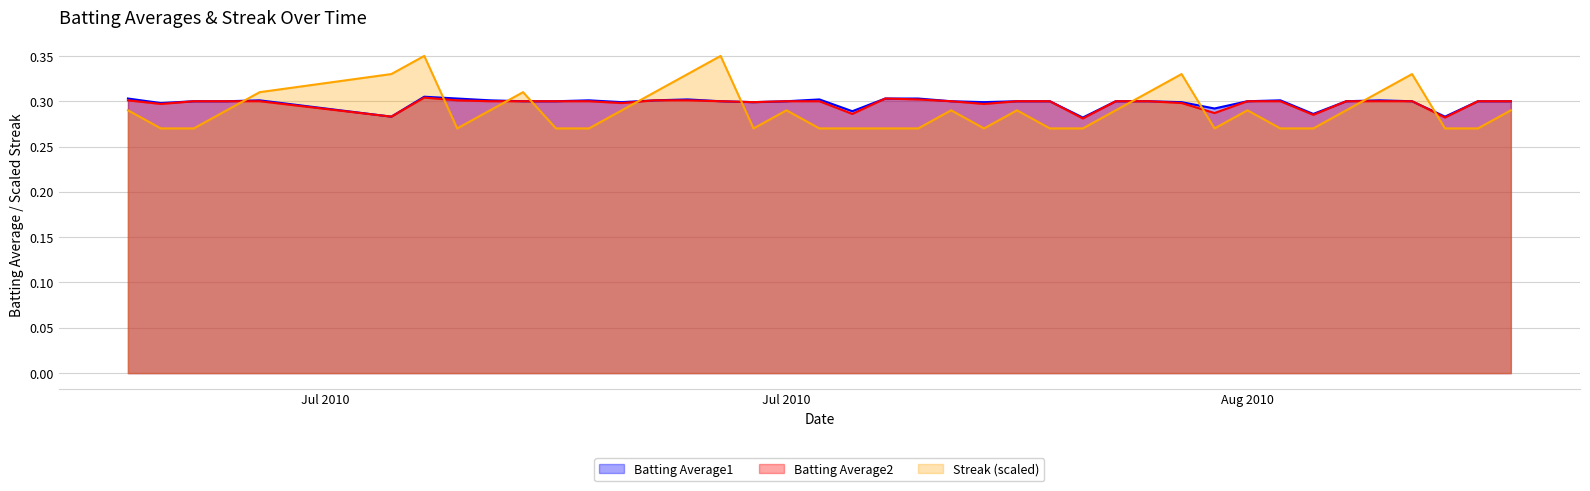

Which label corresponds to the smallest value in the chart?

2010-07-08